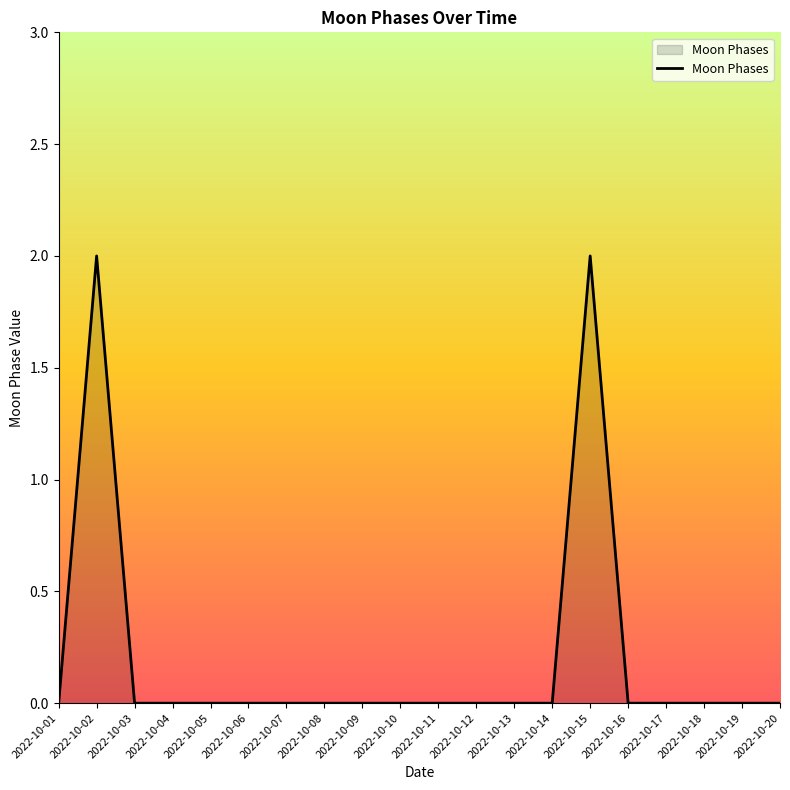

The chart shows a value of -1 at 2022-10-08. True or false?

False